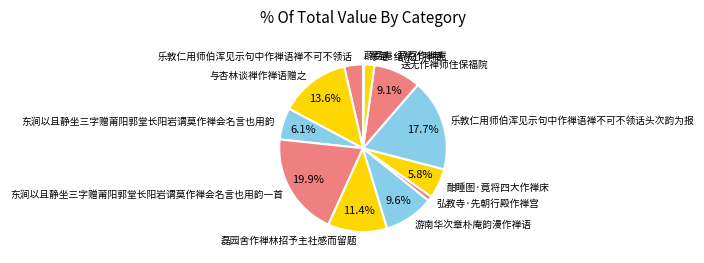

To the nearest percent, what is the average slice percentage?

8%